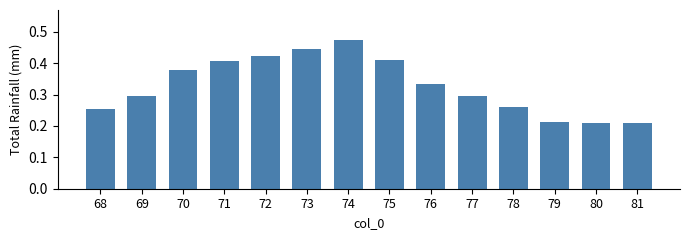

The value at 71 is 0.6. True or false?

False